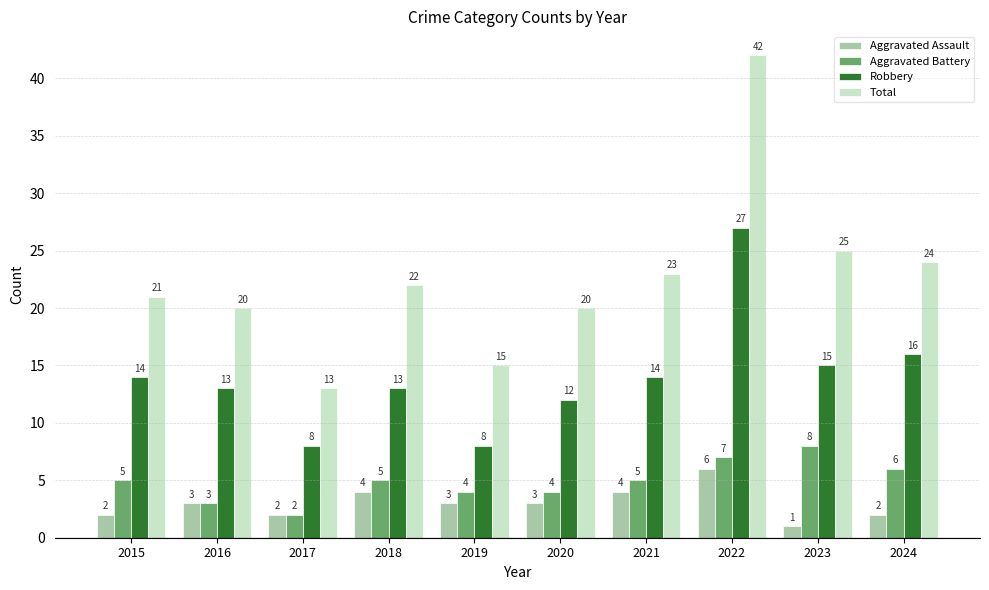

Rank the series by their maximum value, from lowest to highest.

Aggravated Assault, Aggravated Battery, Robbery, Total